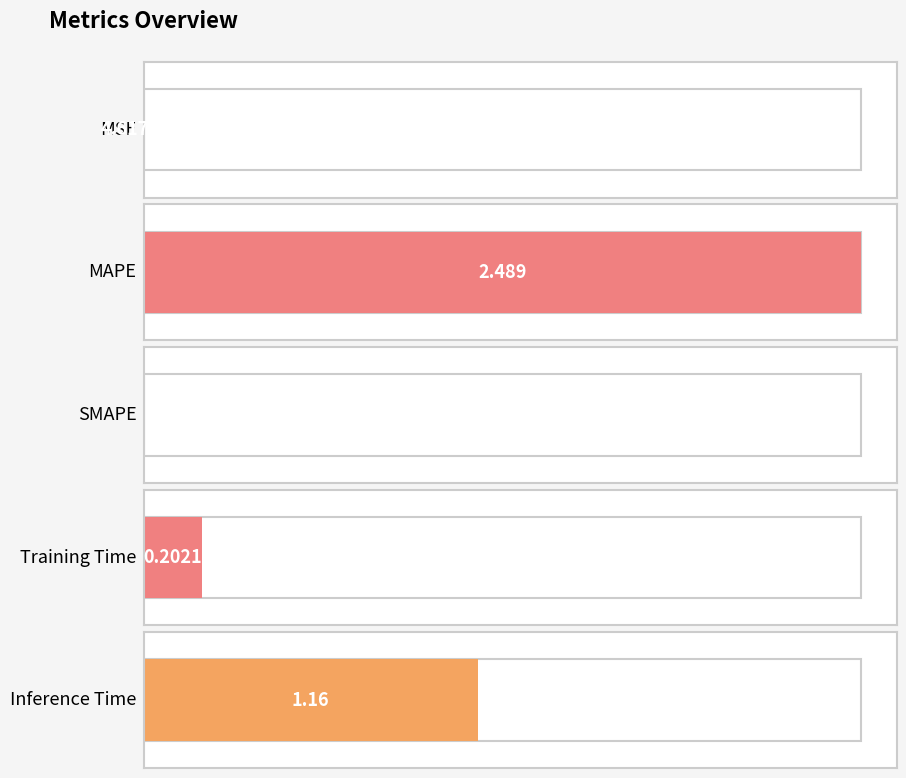

True or false: the data shows 2.5 at MAPE.

True